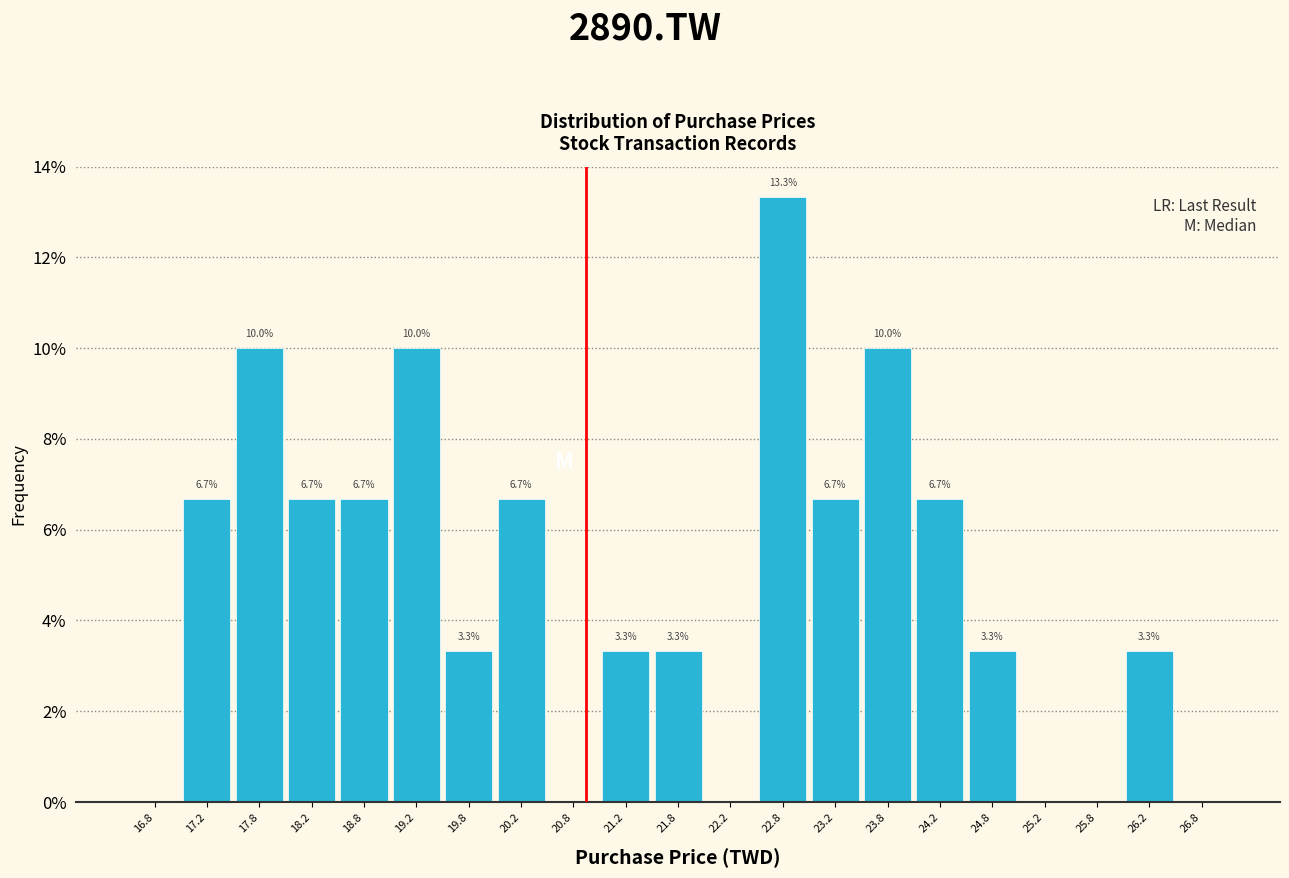

Over which range of the x-axis is the bar tallest?

22.5 to 23.0